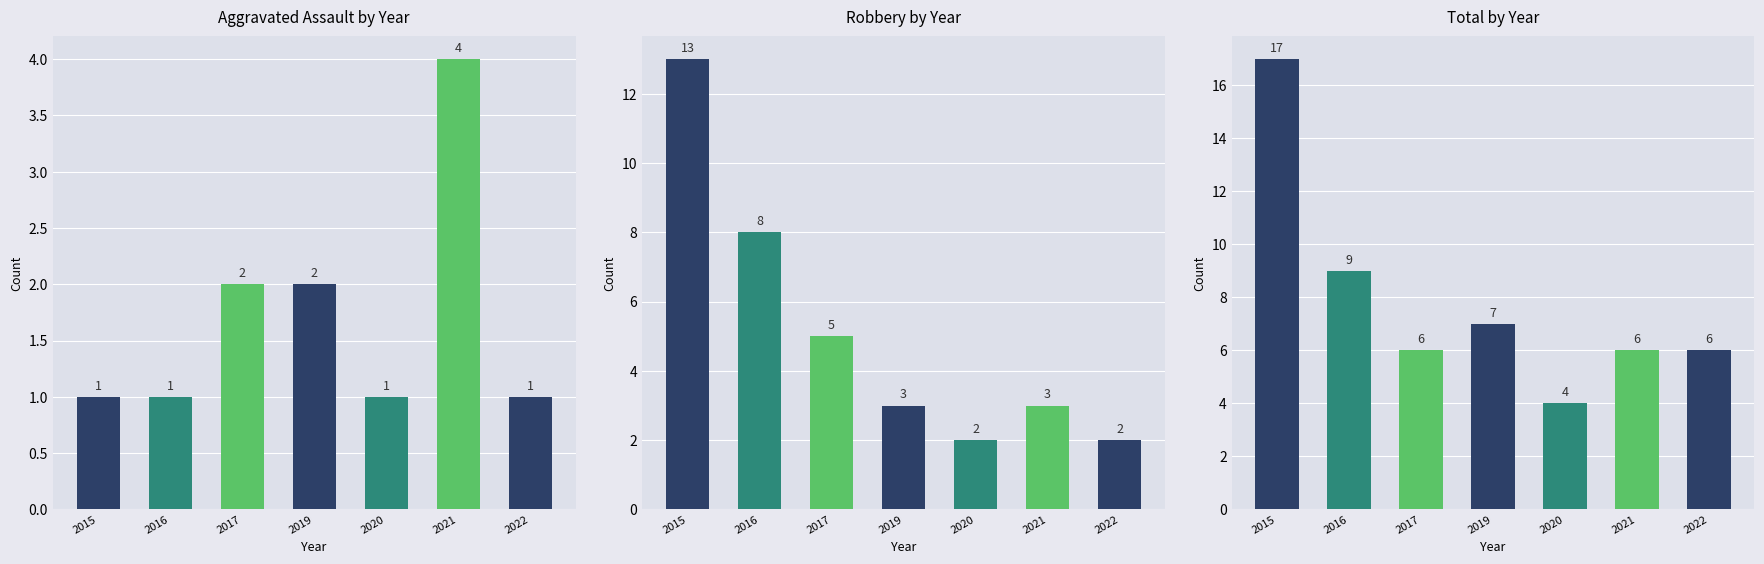

How many data points in Total by Year are less than 6?

1